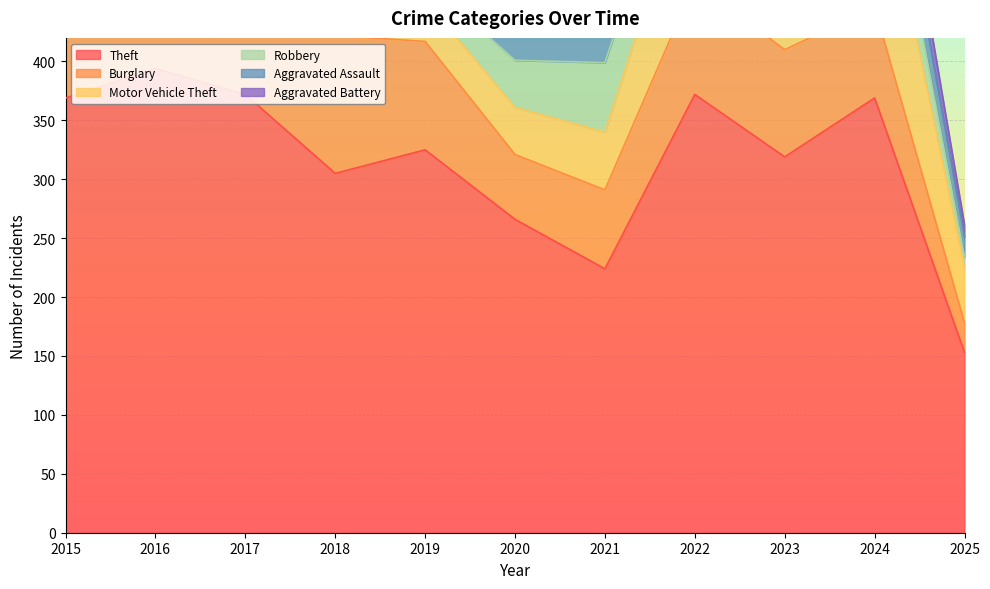

The Burglary series shows 44 at 2025. True or false?

False